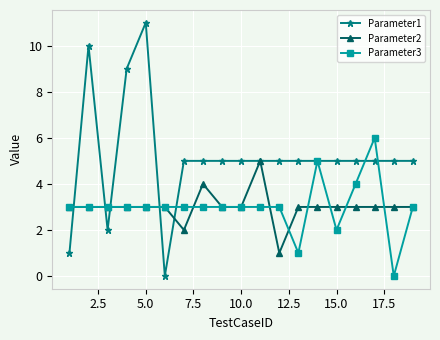

Which series has the largest range (max minus min)?

Parameter1